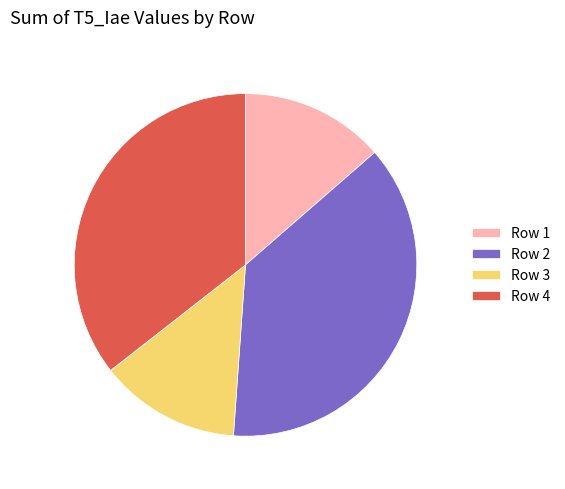

What is the largest slice in the pie chart?

Row 2